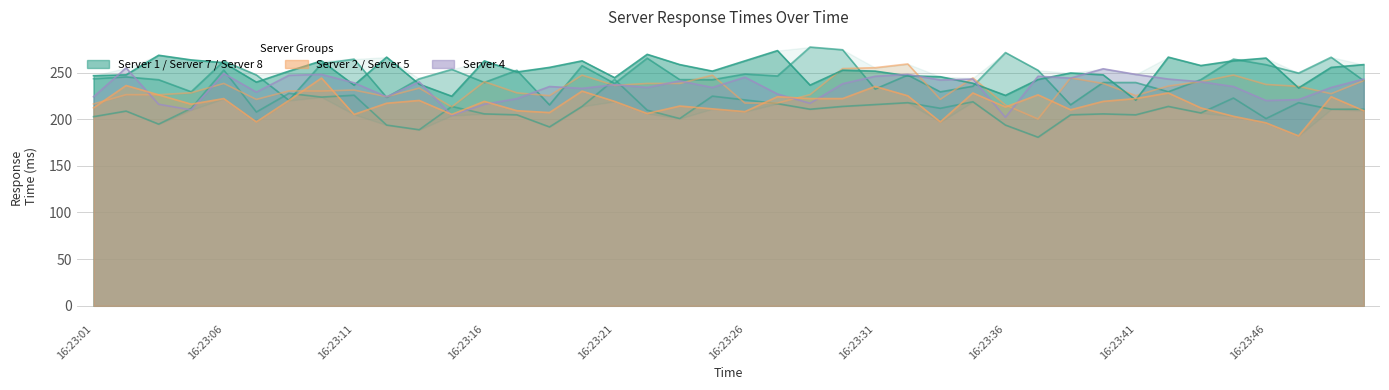

At which category is the sum across all series the highest?

16:23:06